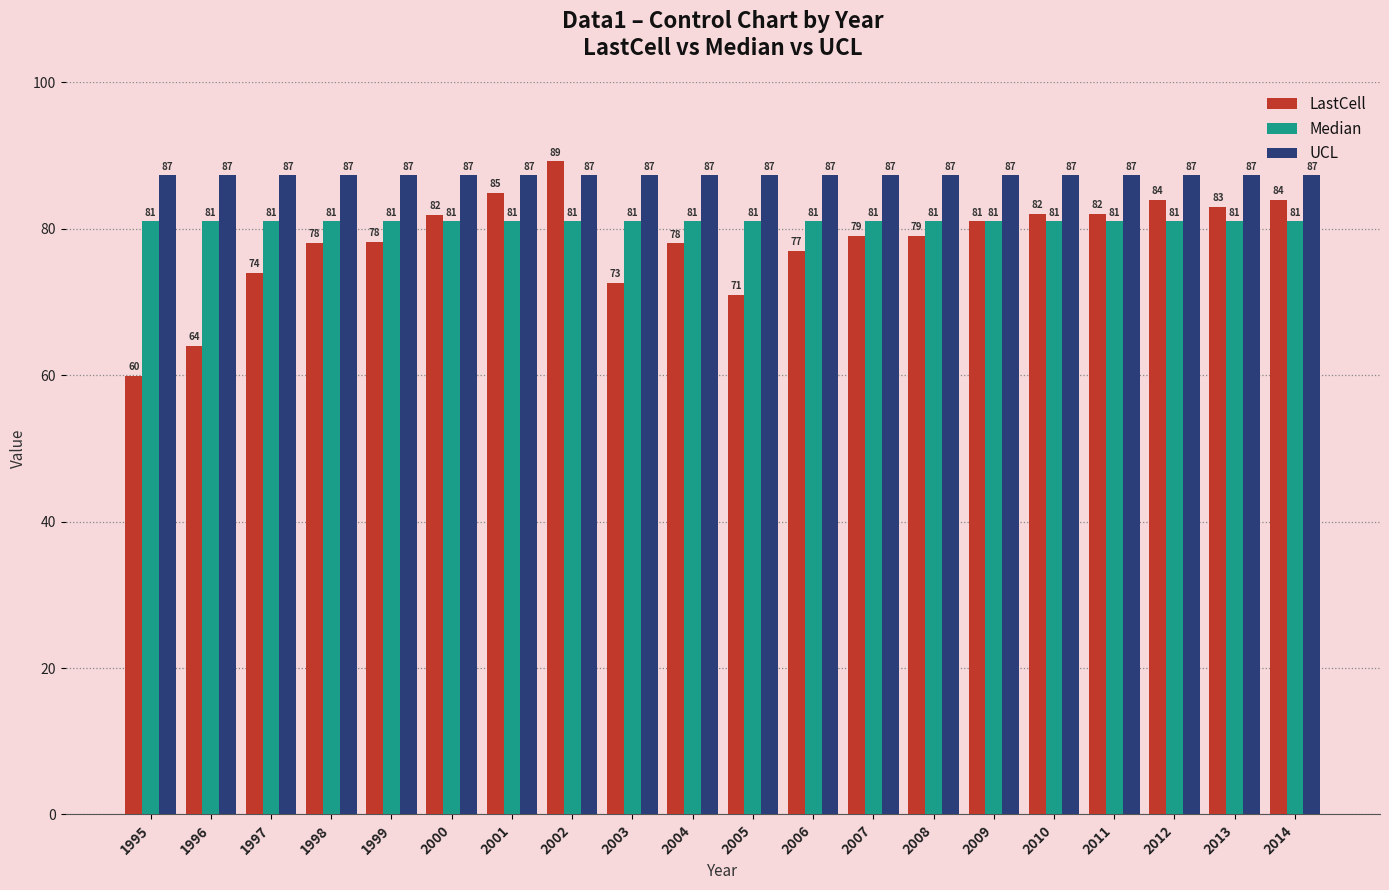

Where does the LastCell series first go above 79?

2000